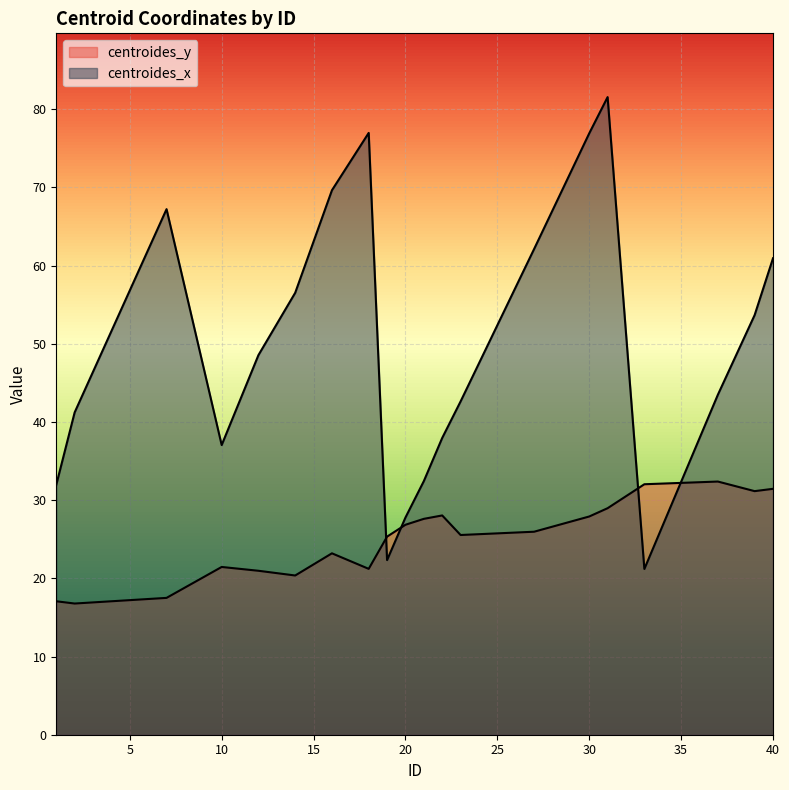

What are all the series names shown in the legend?

centroides_y, centroides_x